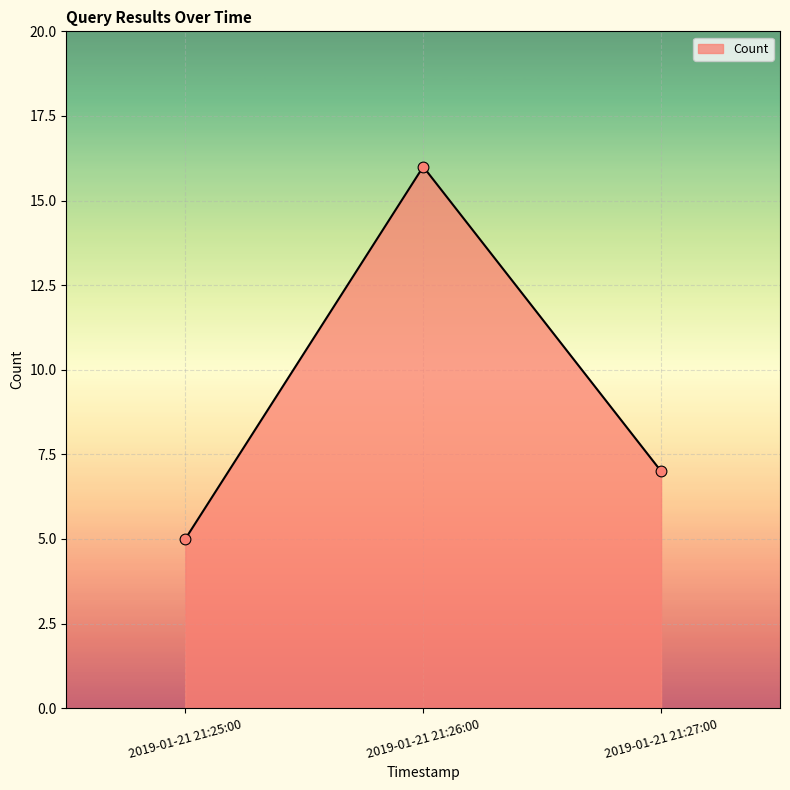

Between 2019-01-21 21:27:00 and 2019-01-21 21:26:00, which is larger?

2019-01-21 21:26:00